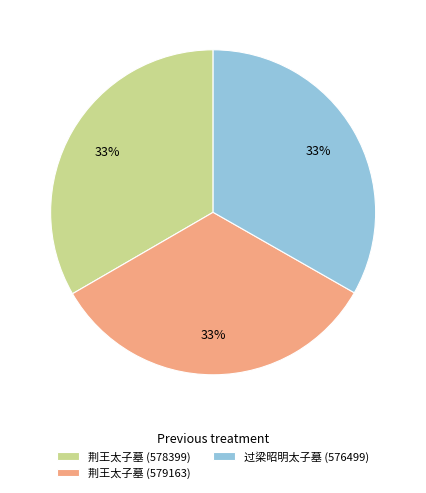

Count the number of slices in the pie.

3